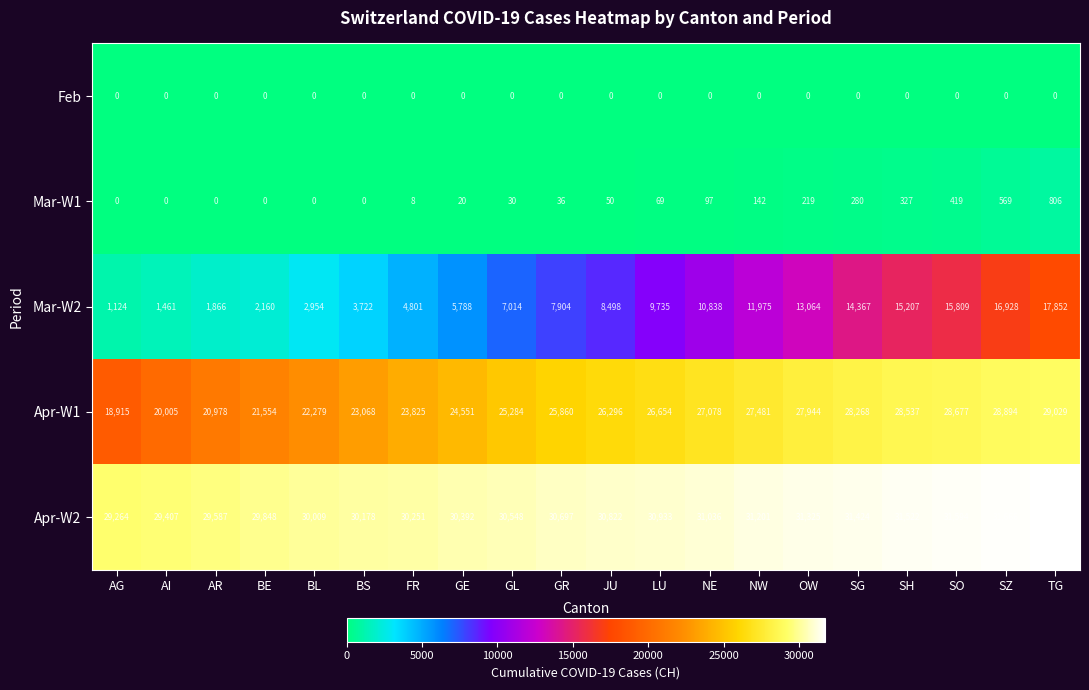

Which series has the largest total across all categories?

Apr-W2